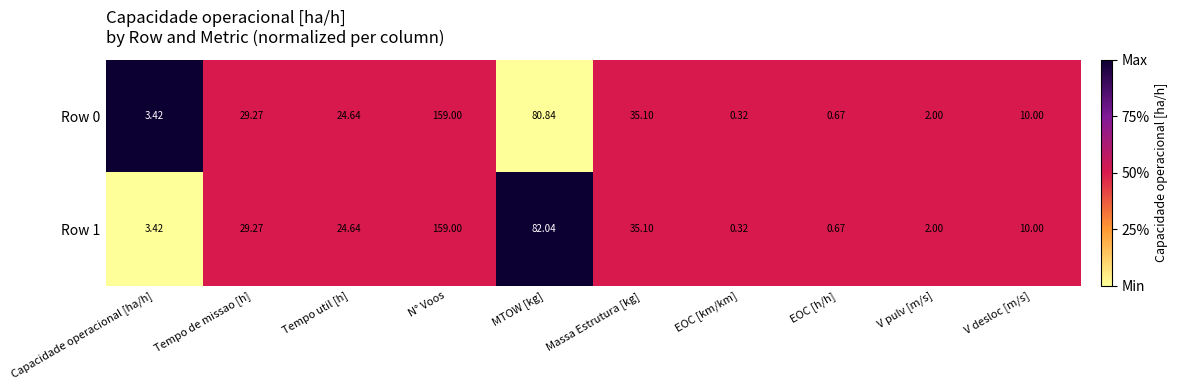

List the labels in order of Row 1 value, smallest first.

EOC [km/km], EOC [h/h], V pulv [m/s], Capacidade operacional [ha/h], V desloc [m/s], Tempo util [h], Tempo de missao [h], Massa Estrutura [kg], MTOW [kg], N° Voos